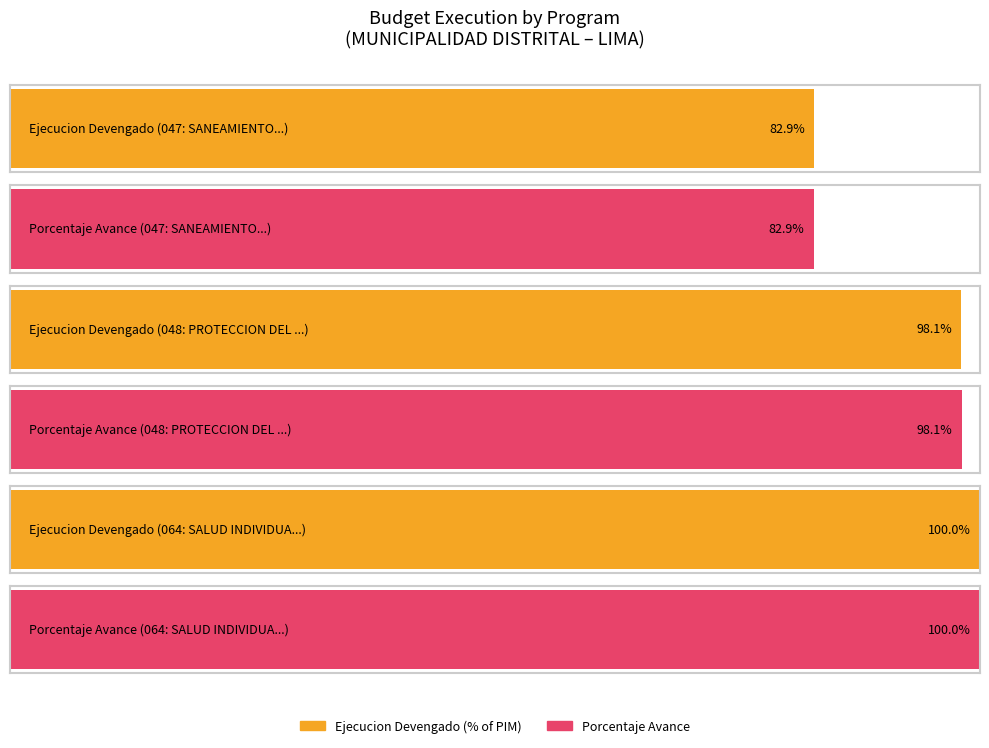

Are the bars horizontal?

Yes